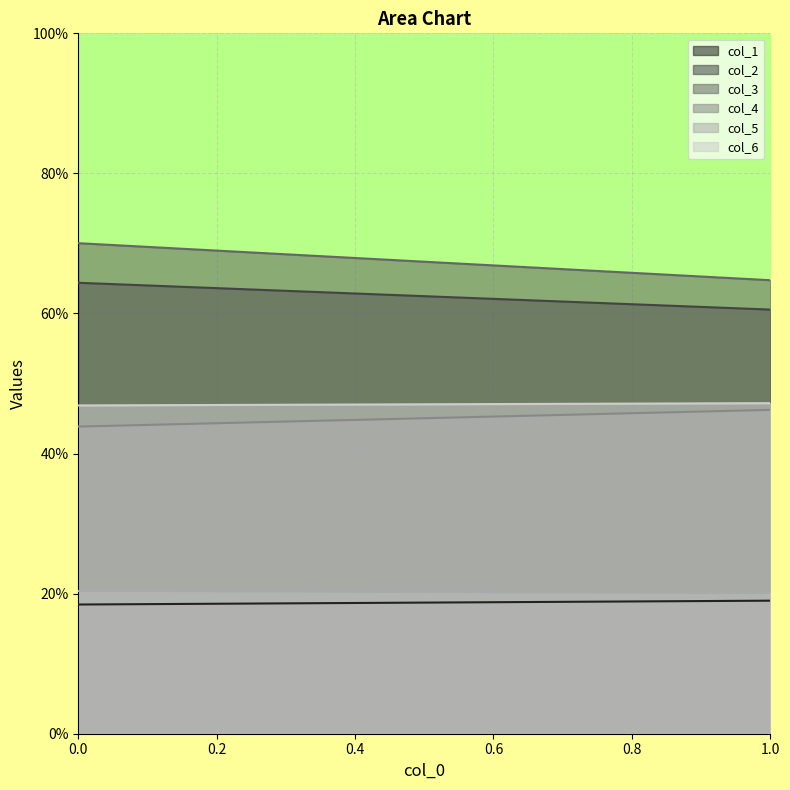

The col_3 series shows 64.8 at 1. True or false?

True